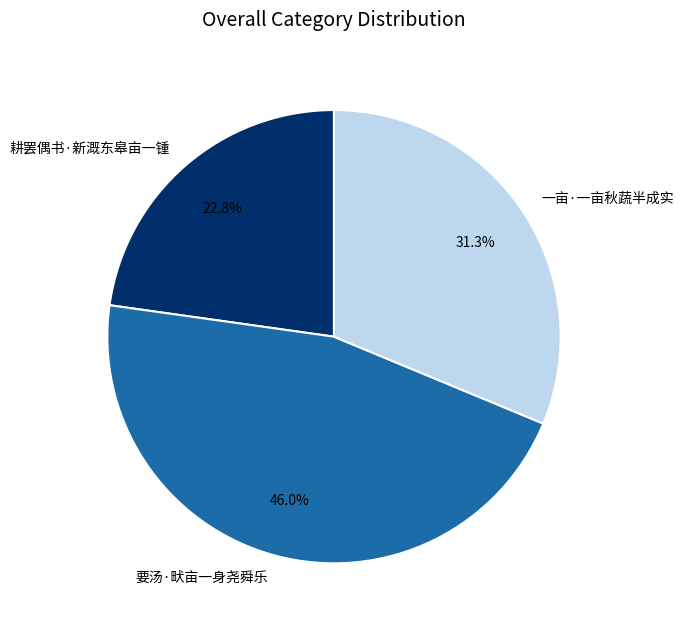

To the nearest percent, what is the difference between the largest and smallest slice percentages?

23%